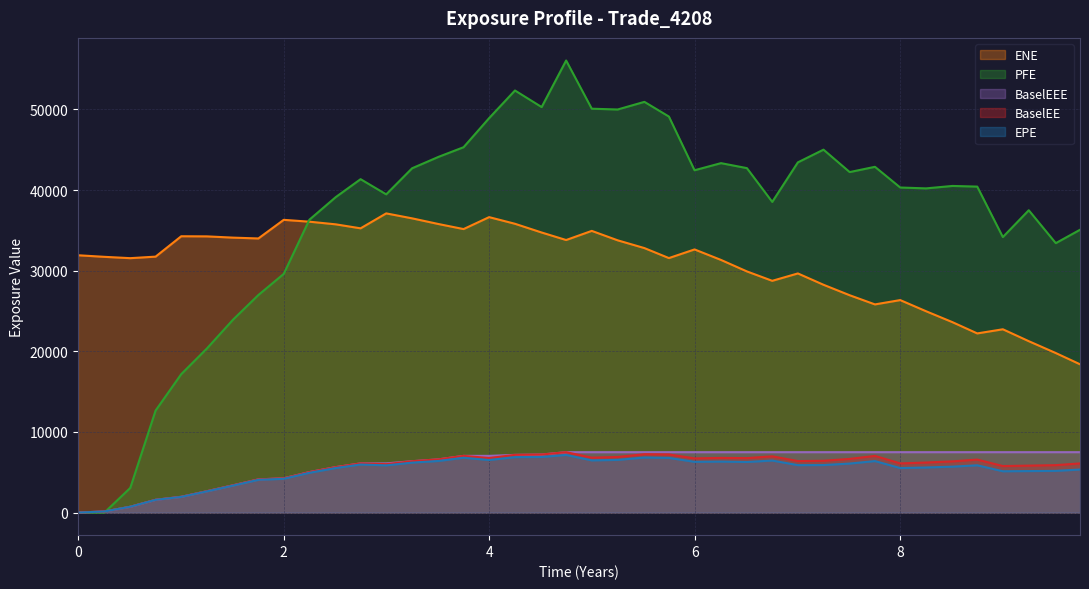

What is the total value across all series at 8?

85766.1